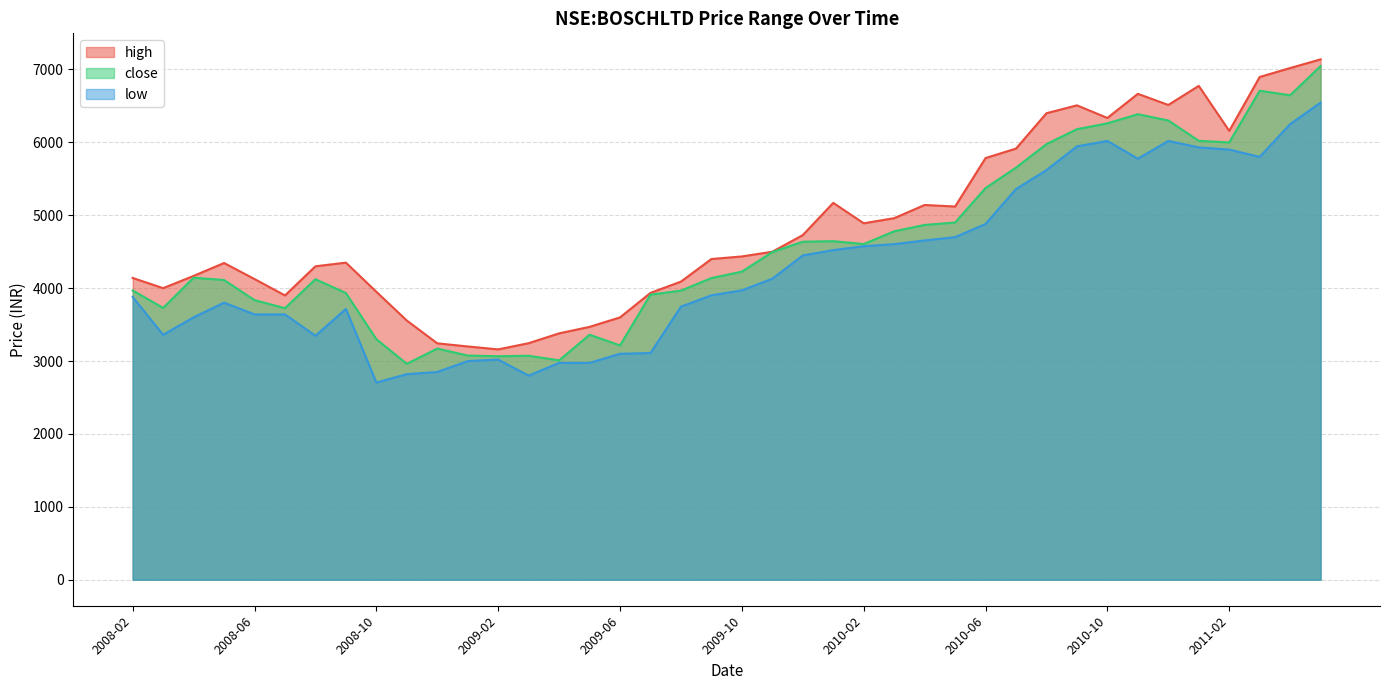

Rank the categories by high value from lowest to highest.

2009-02, 2009-01, 2008-12, 2009-03, 2009-04, 2009-05, 2008-11, 2009-06, 2008-07, 2009-07, 2008-10, 2008-03, 2009-08, 2008-06, 2008-02, 2008-04, 2008-08, 2008-05, 2008-09, 2009-09, 2009-10, 2009-11, 2009-12, 2010-02, 2010-03, 2010-05, 2010-04, 2010-01, 2010-06, 2010-07, 2011-02, 2010-10, 2010-08, 2010-09, 2010-12, 2010-11, 2011-01, 2011-03, 2011-04, 2011-05